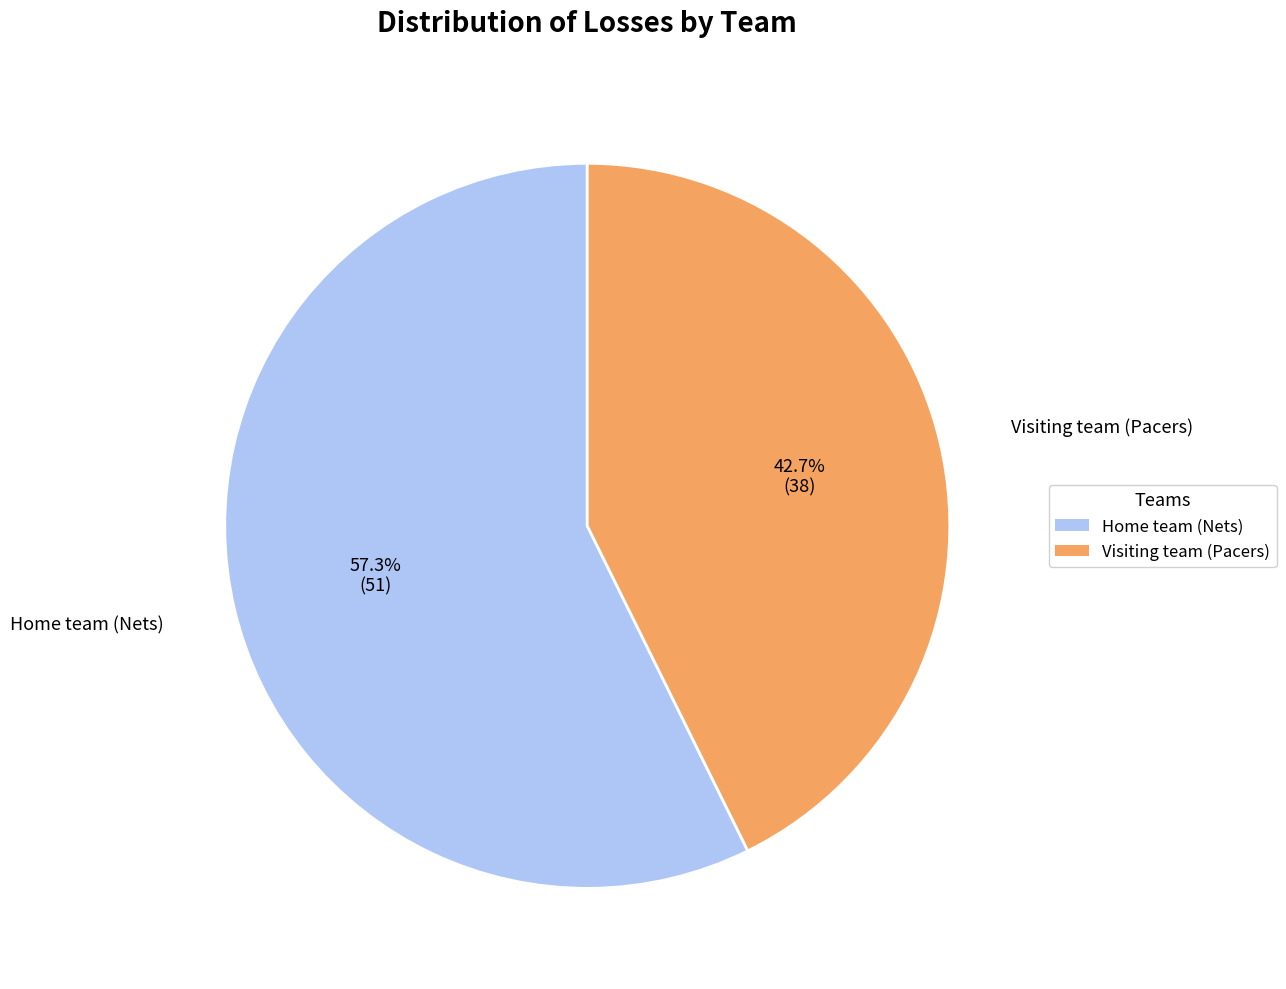

Is it true that Home team (Nets) is 57% of the pie?

True